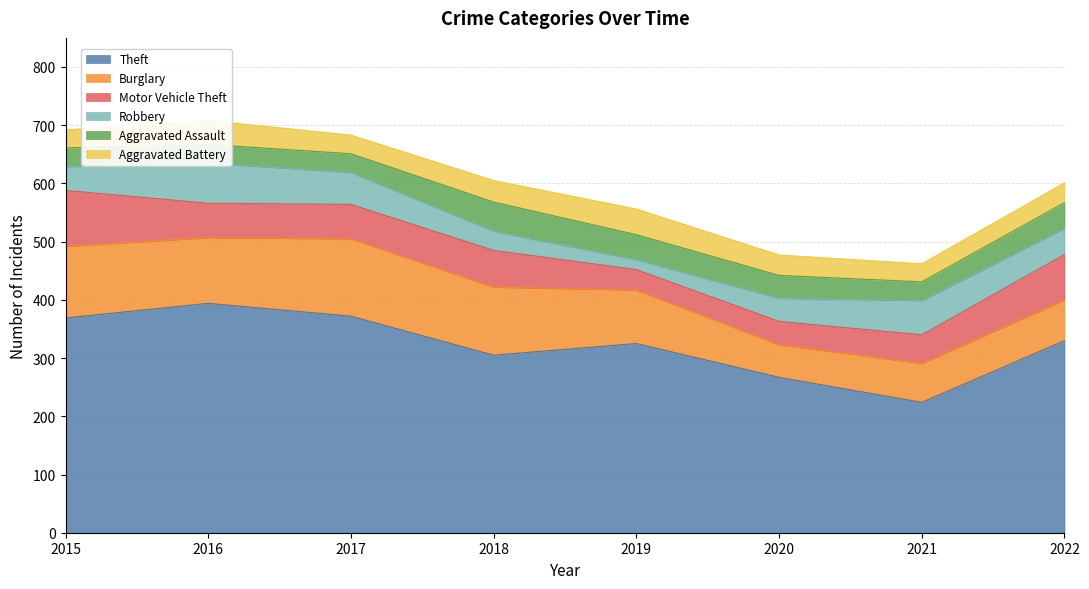

How many lines are shown in the chart?

6